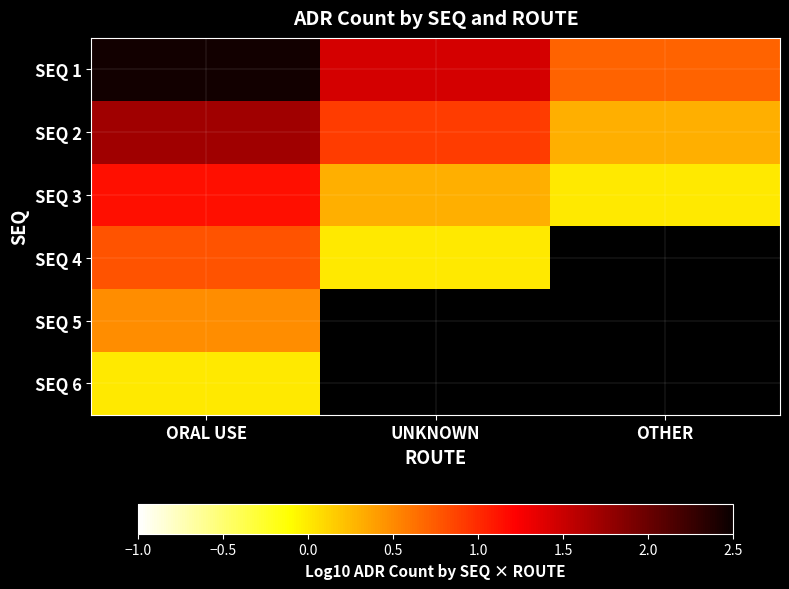

How many data points does each series have?

3